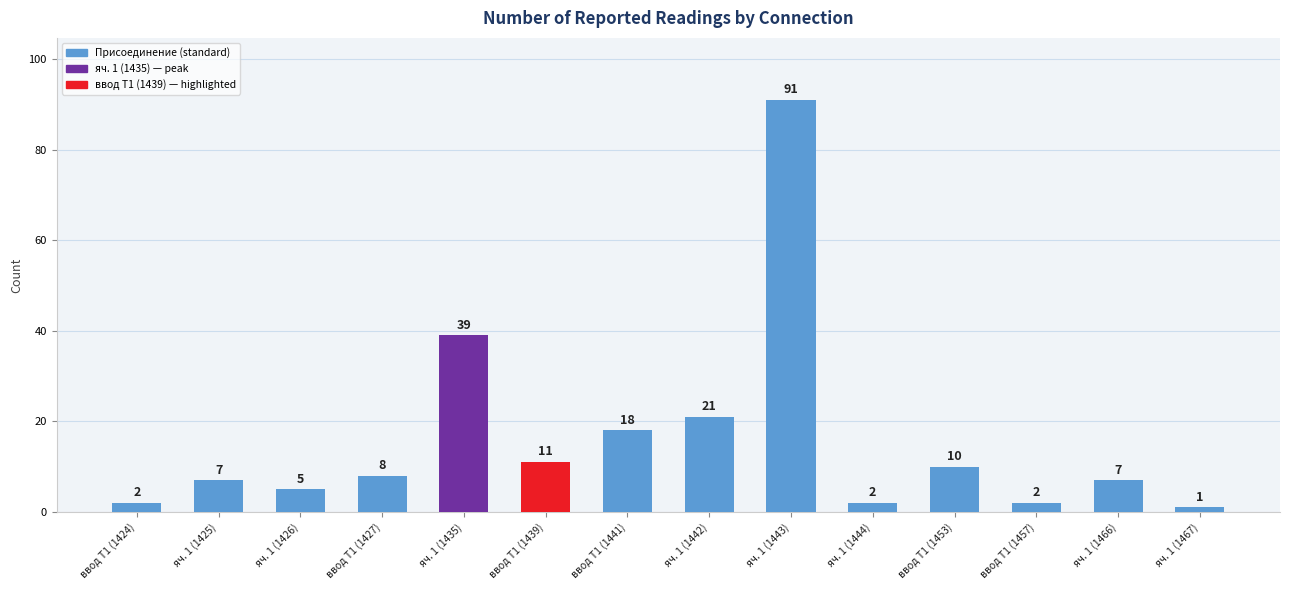

What is the label of the 13th bar from the left?

яч. 1 (1466)